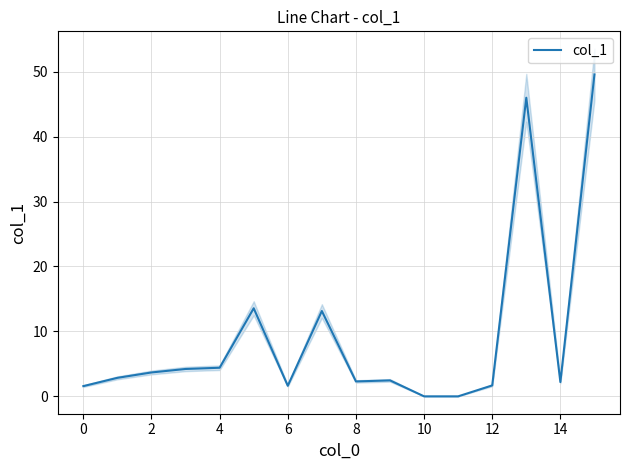

How many lines are shown in the chart?

1